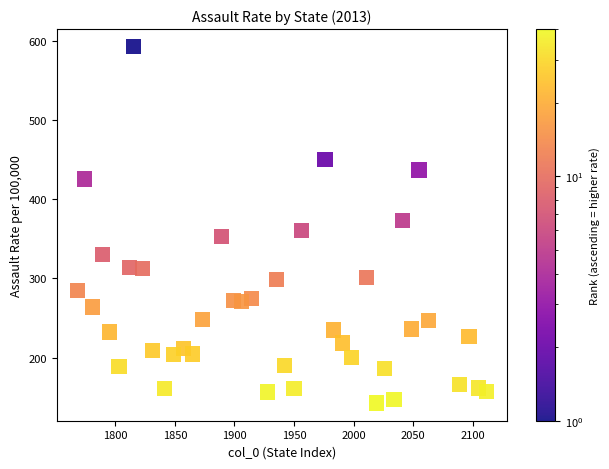

What is the range of X values (max minus min)?

344.0